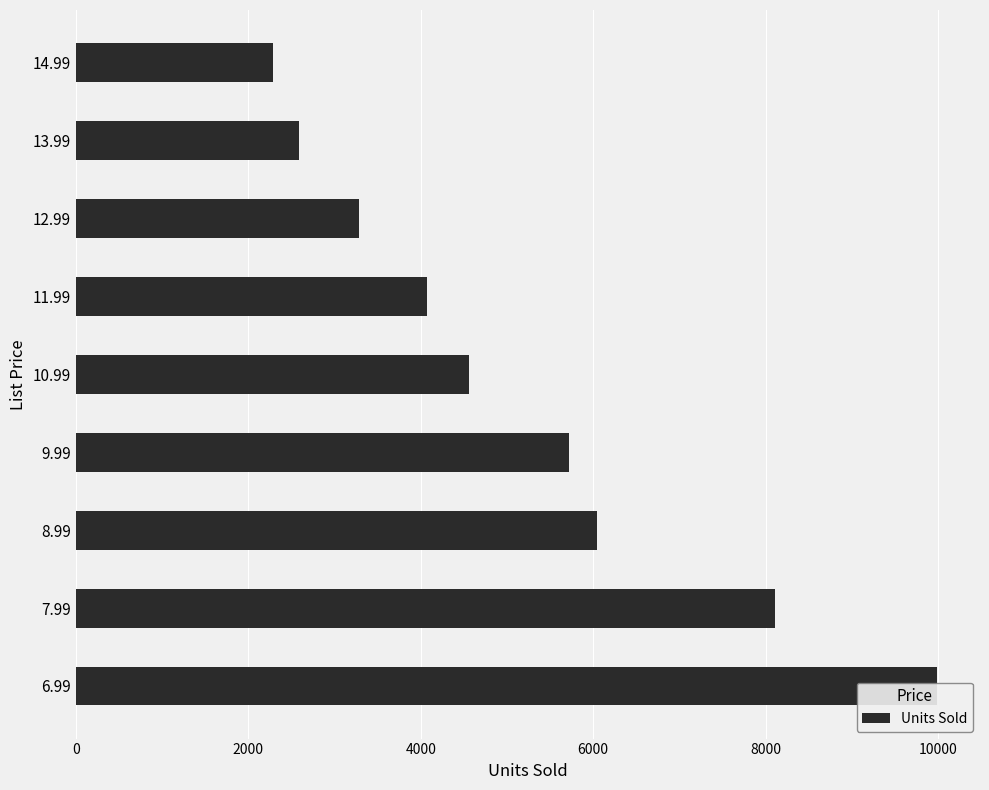

How many series are shown in this chart?

1